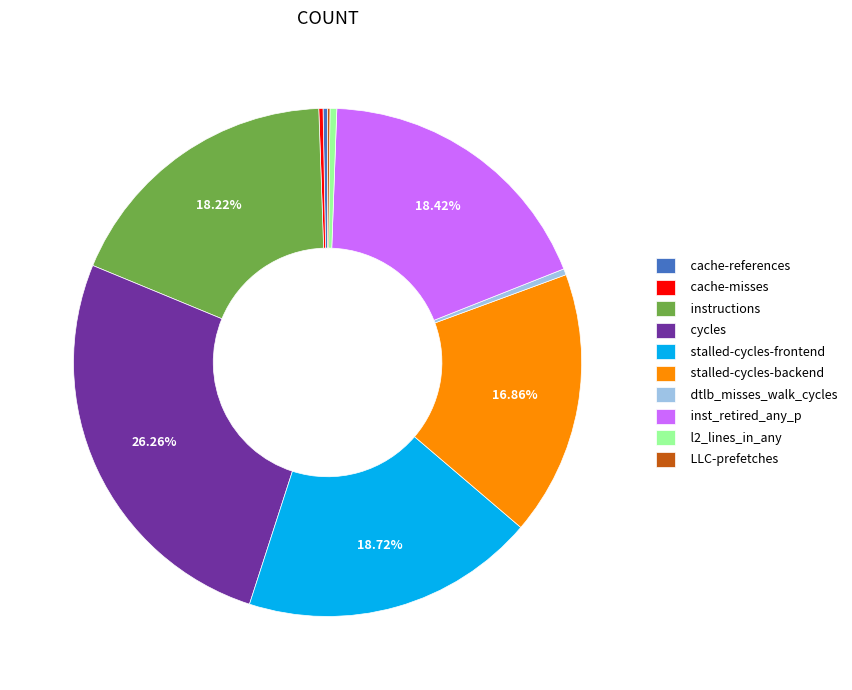

Does stalled-cycles-backend represent more than half of the total?

No